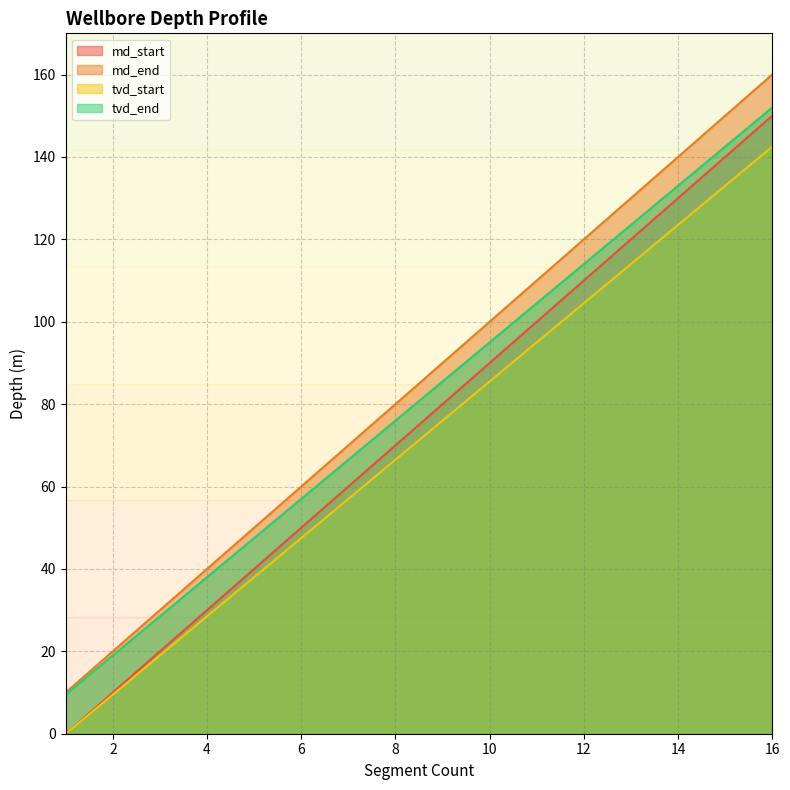

Reading left to right, extract all data points from this chart.

md_start: 1=0.0	2=10.0	3=20.0	4=30.0	5=40.0	6=50.0	7=60.0	8=70.0	9=80.0	10=90.0	11=100.0	12=110.0	13=120.0	14=130.0	15=140.0	16=150.0
md_end: 1=10.0	2=20.0	3=30.0	4=40.0	5=50.0	6=60.0	7=70.0	8=80.0	9=90.0	10=100.0	11=110.0	12=120.0	13=130.0	14=140.0	15=150.0	16=160.0
tvd_start: 1=0.0	2=9.5	3=19.0	4=28.5	5=38.0	6=47.5	7=57.0	8=66.5	9=76.0	10=85.5	11=95.0	12=104.5	13=114.0	14=123.5	15=133.0	16=142.5
tvd_end: 1=9.5	2=19.0	3=28.5	4=38.0	5=47.5	6=57.0	7=66.5	8=76.0	9=85.5	10=95.0	11=104.5	12=114.0	13=123.5	14=133.0	15=142.5	16=152.0